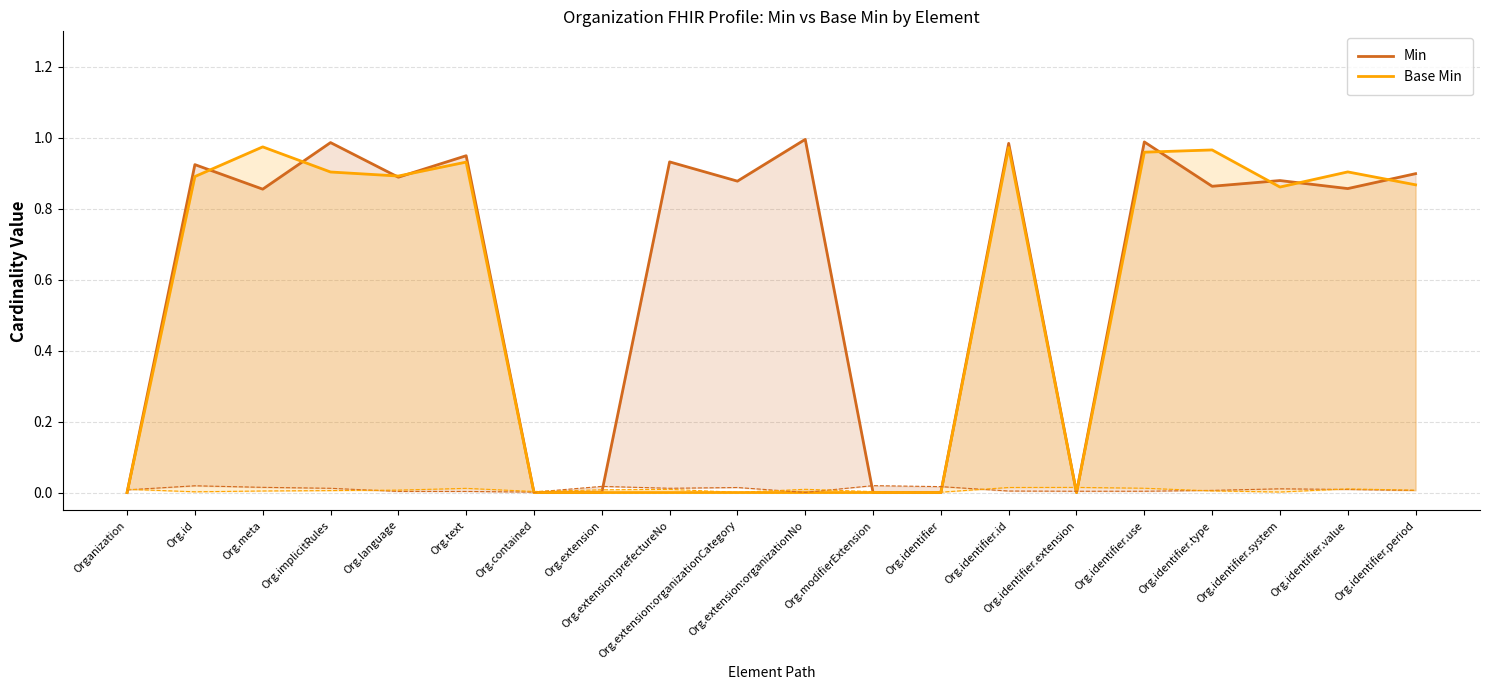

List the series in order of their peak value, highest first.

Min, Base Min